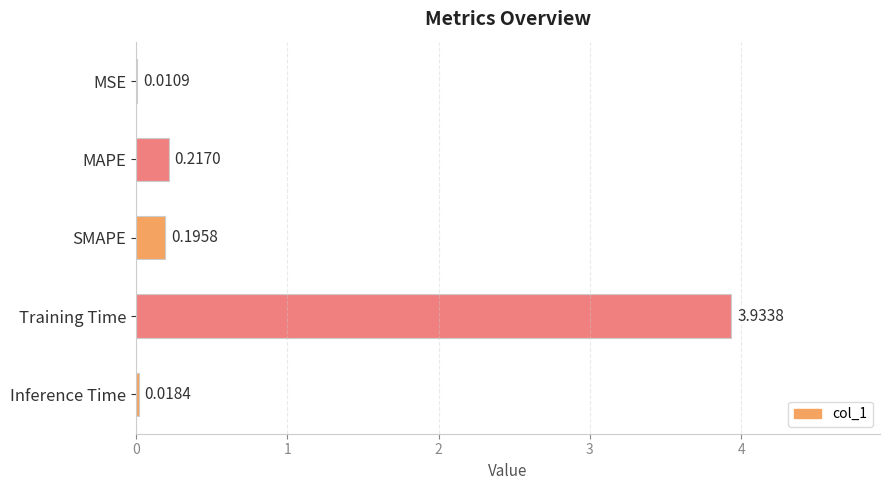

What is the sum of all values?

4.4